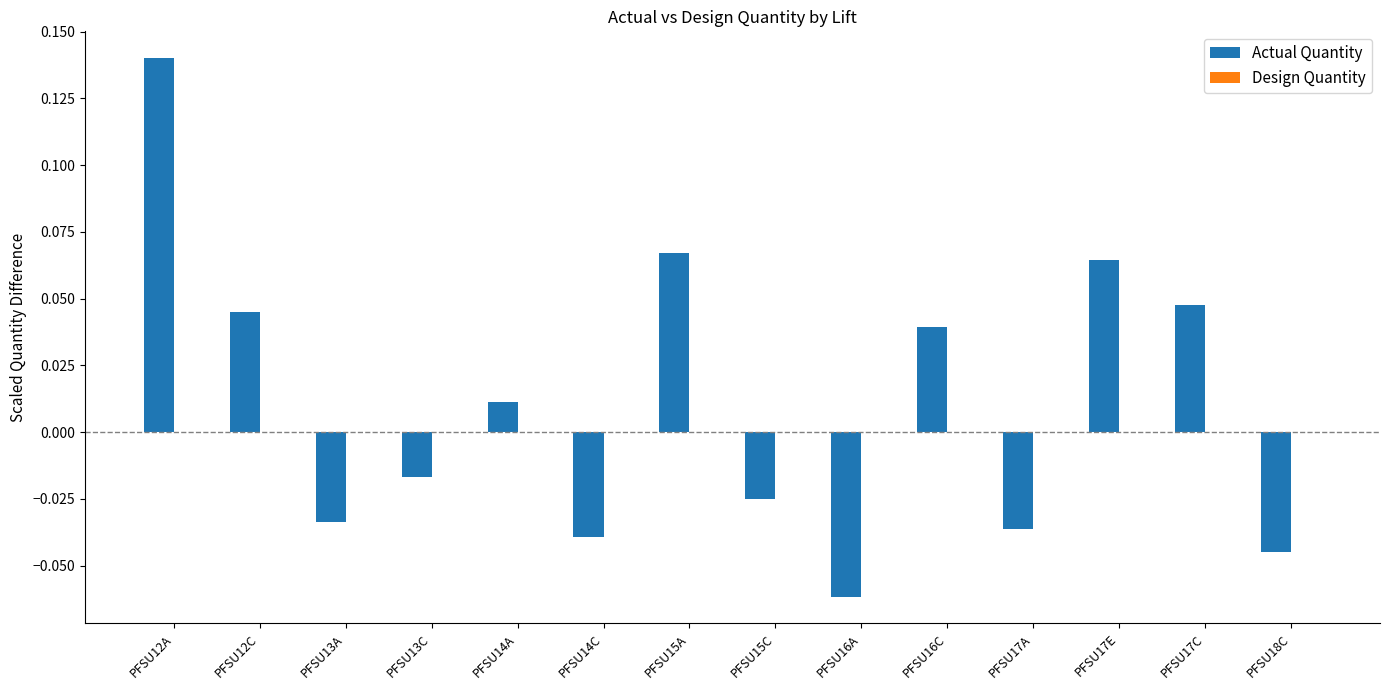

Which category has the highest value across all series?

PFSU12A